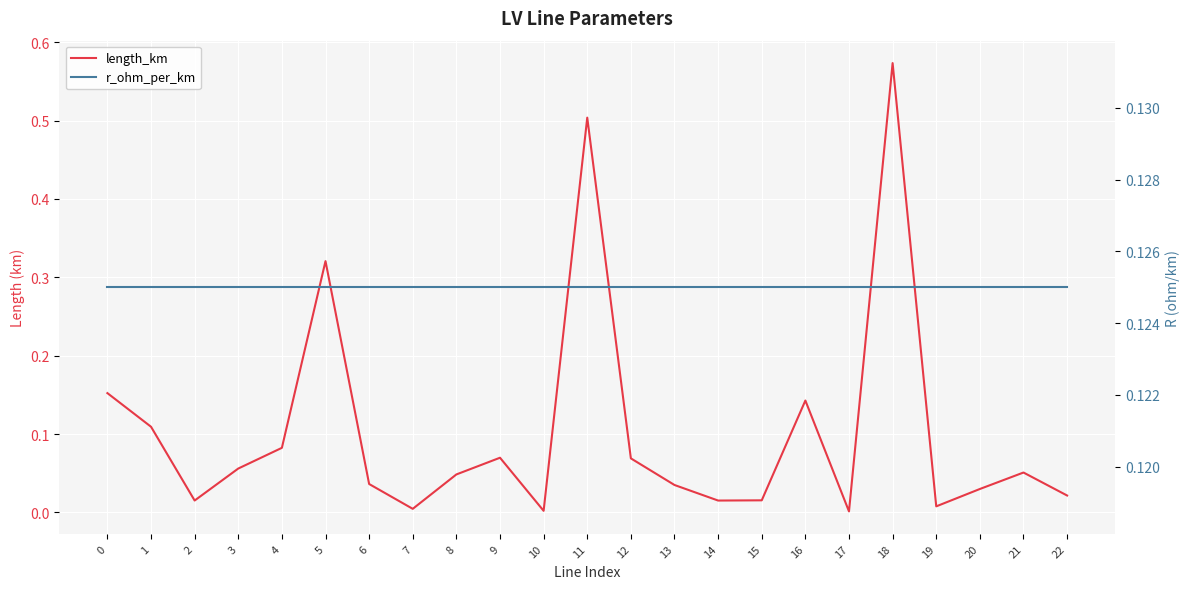

Reading left to right, extract all data points from this chart.

length_km: 0.2	0.1	0.0	0.1	0.1	0.3	0.0	0.0	0.0	0.1	0.0	0.5	0.1	0.0	0.0	0.0	0.1	0.0	0.6	0.0	0.0	0.1	0.0
r_ohm_per_km: 0.1	0.1	0.1	0.1	0.1	0.1	0.1	0.1	0.1	0.1	0.1	0.1	0.1	0.1	0.1	0.1	0.1	0.1	0.1	0.1	0.1	0.1	0.1